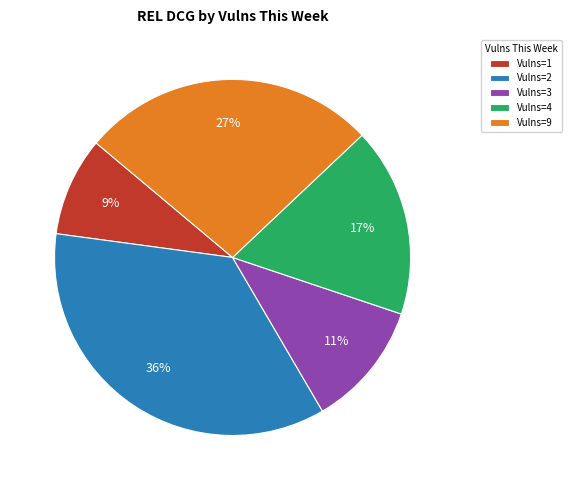

Which slice is the smallest?

Vulns=1